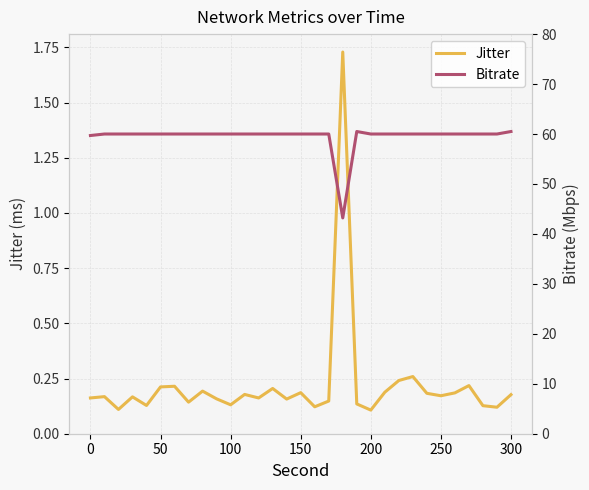

Rank the series by their average value, from lowest to highest.

Jitter, Bitrate